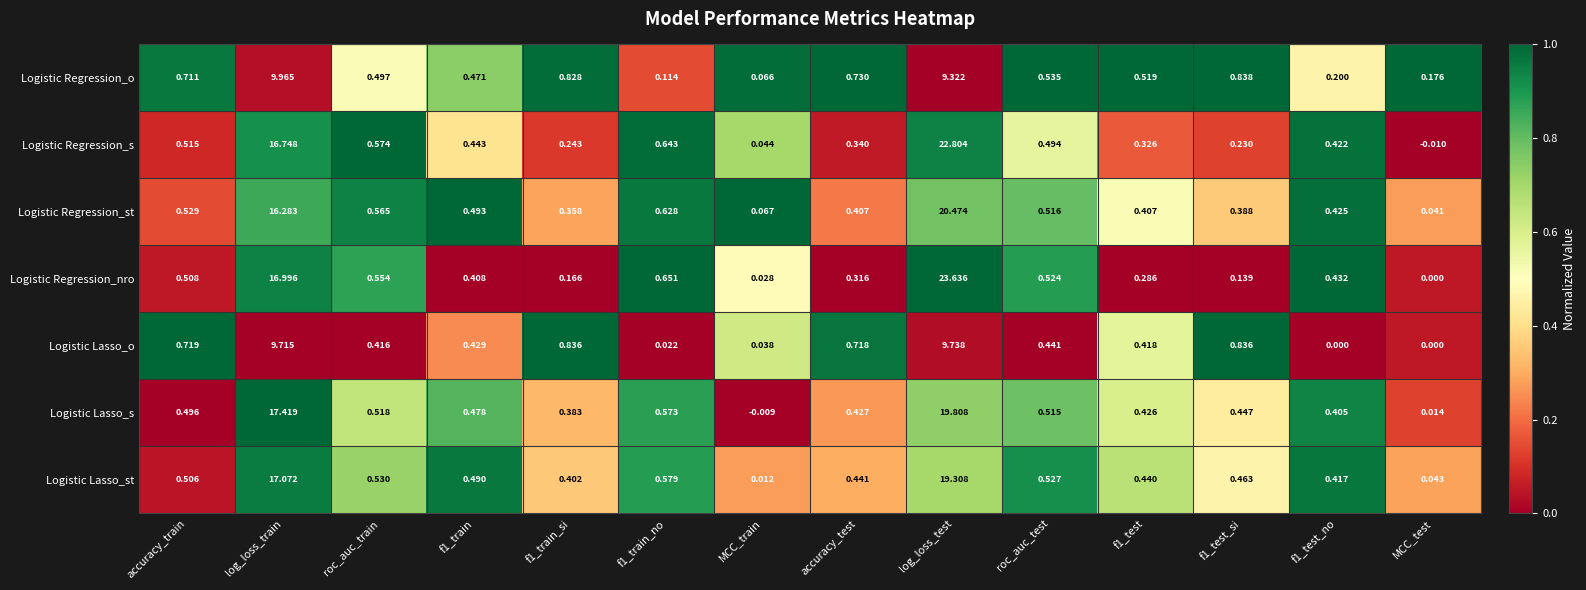

Which series has the widest spread of values?

Logistic Regression_nro